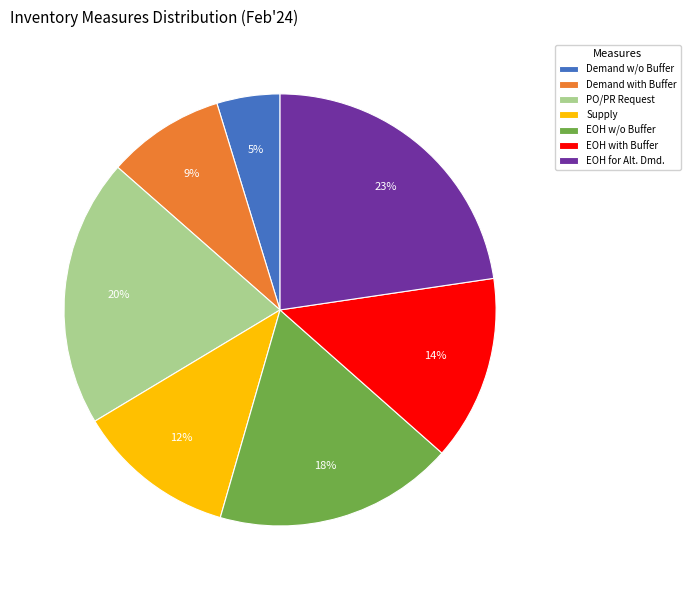

Is there any slice that represents more than half of the pie?

No